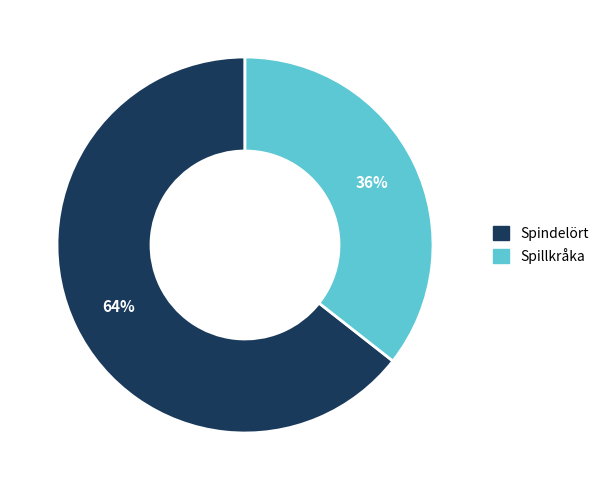

Is there a majority slice in this chart?

Yes